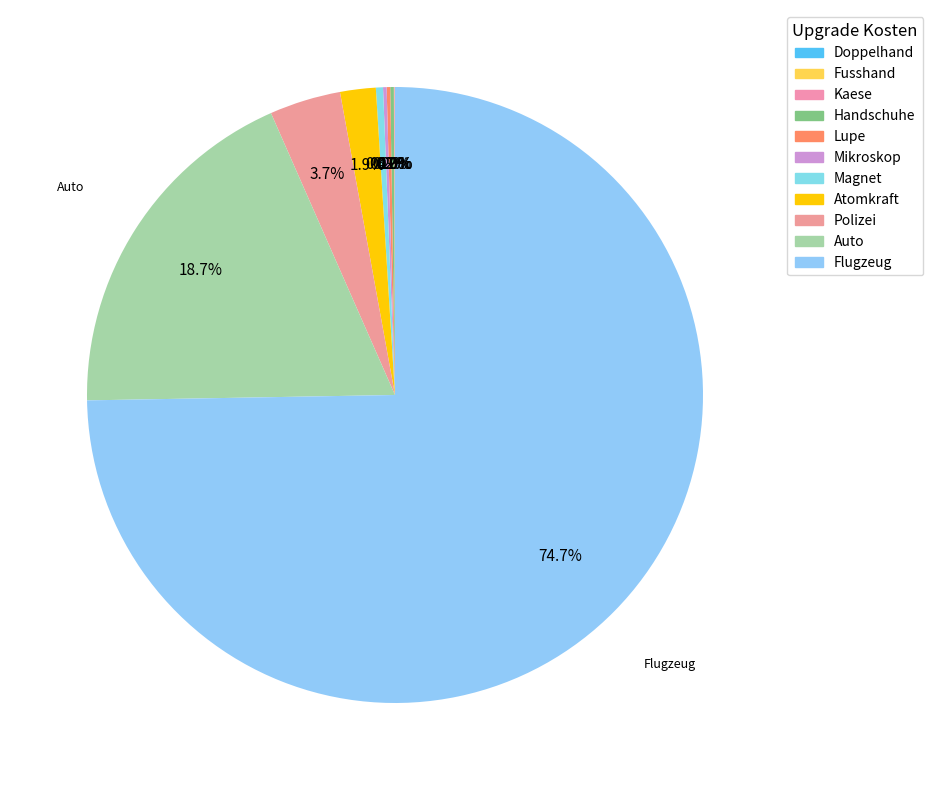

The Auto slice represents 24% of the pie. True or false?

False